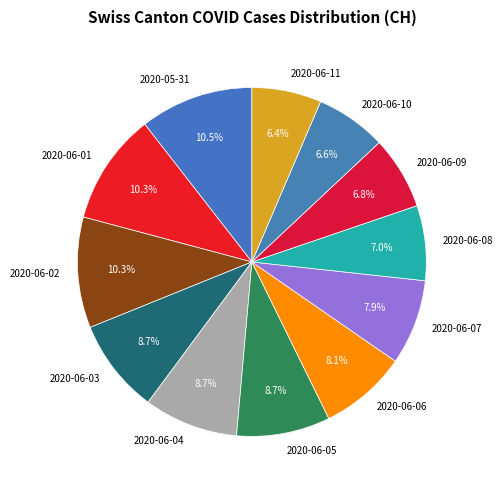

To the nearest percent, what is the difference between the largest and smallest slice percentages?

4%